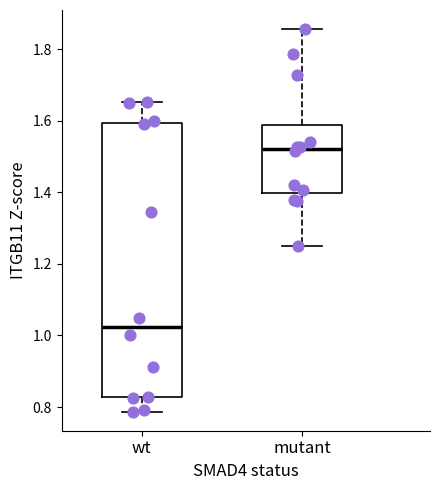

Where does the lower whisker of the box for wt end on the y-axis? The values are not printed on the chart, so give them approximately, as read against the axis.

0.78